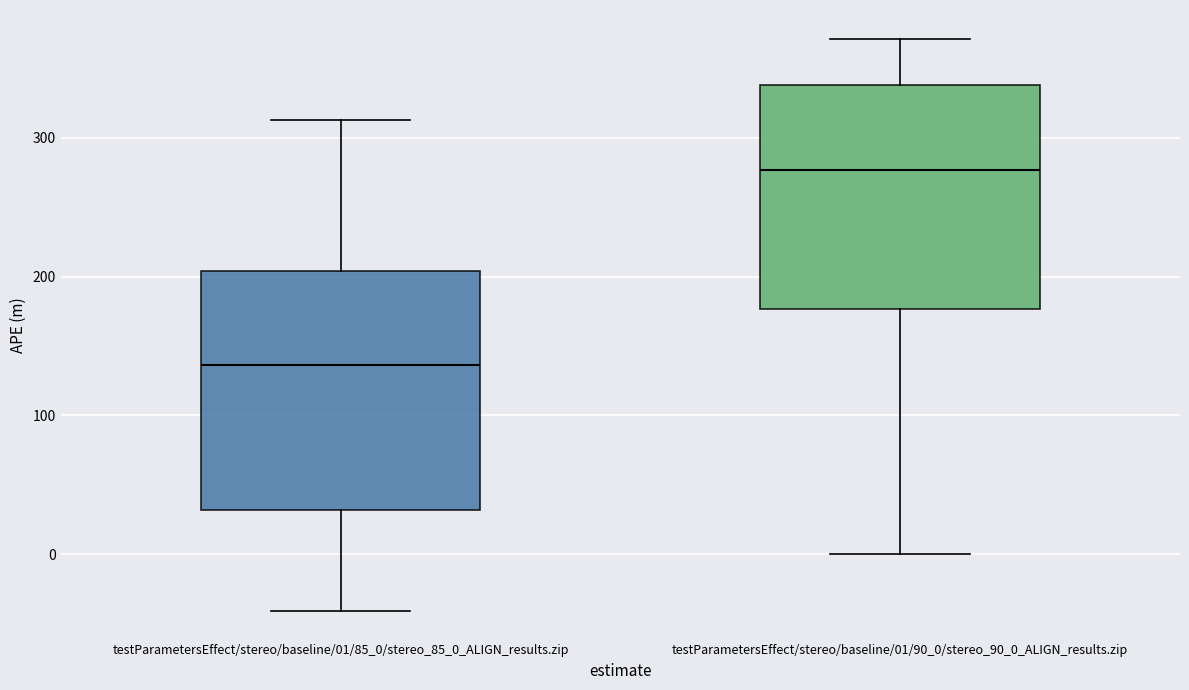

Reading left to right, transcribe this box plot: for each box, give where its median line is, the range the box spans, and where its two whiskers end, as read against the y-axis. The values are not printed on the chart, so give them approximately, as read against the axis.

testParametersEffect/stereo/baseline/01/85_0/stereo_85_0_ALIGN_results.zip: median 140, box 30 to 200, whiskers -40 to 310
testParametersEffect/stereo/baseline/01/90_0/stereo_90_0_ALIGN_results.zip: median 280, box 180 to 340, whiskers 0 to 370